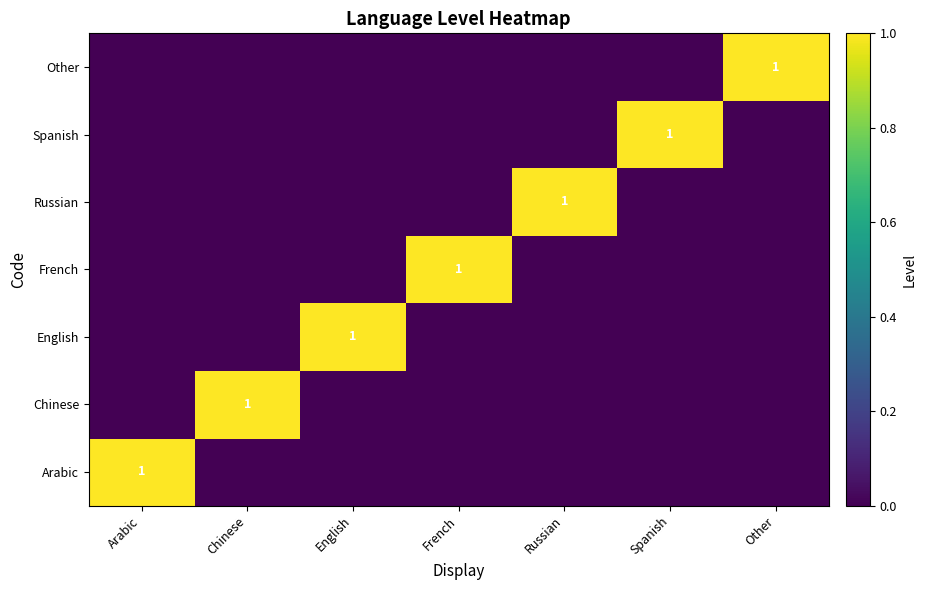

What is the maximum value shown in the chart?

1